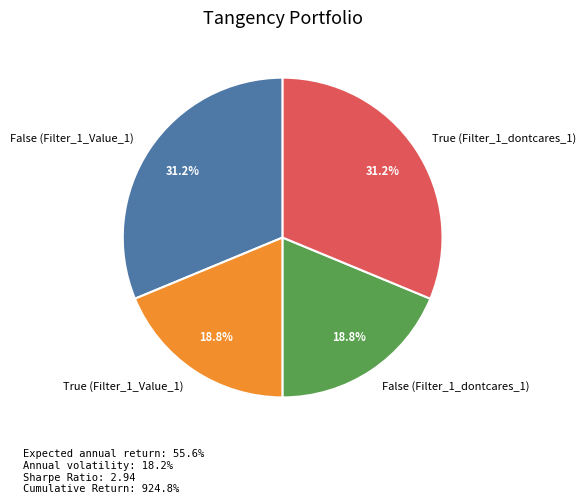

To the nearest percent, what is the average slice percentage?

25%